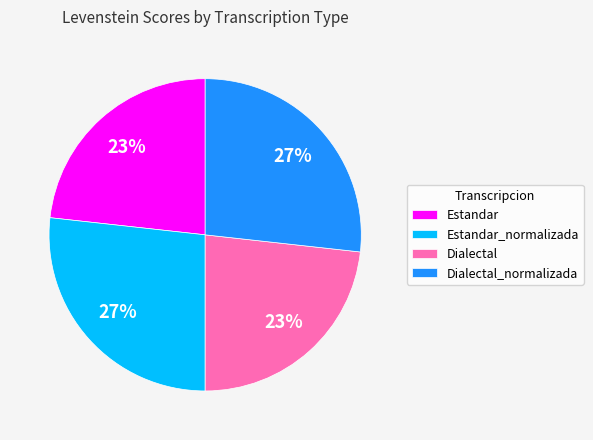

Is Estandar the majority of the pie?

No